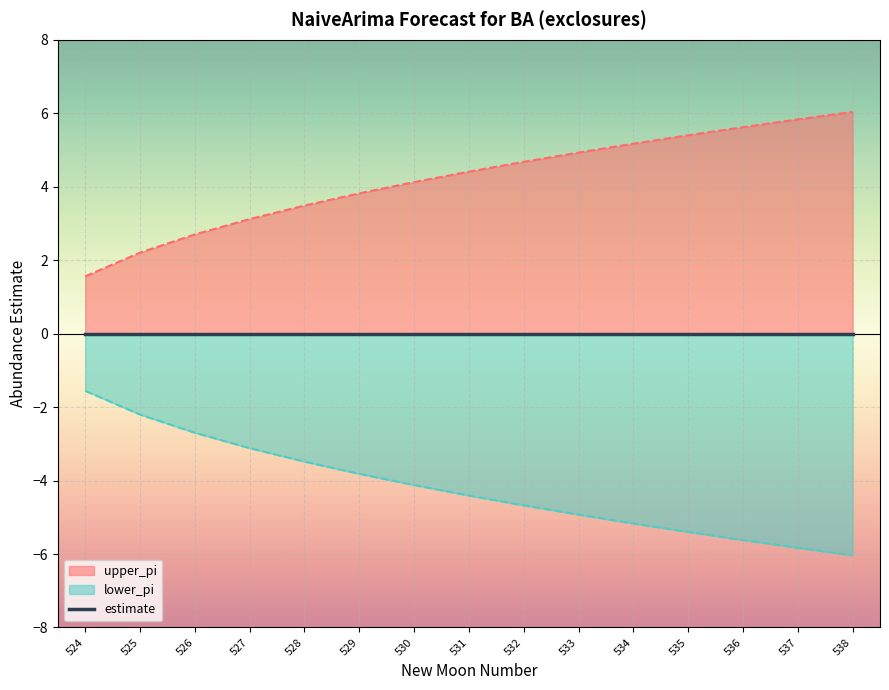

Which series has the largest range (max minus min)?

upper_pi